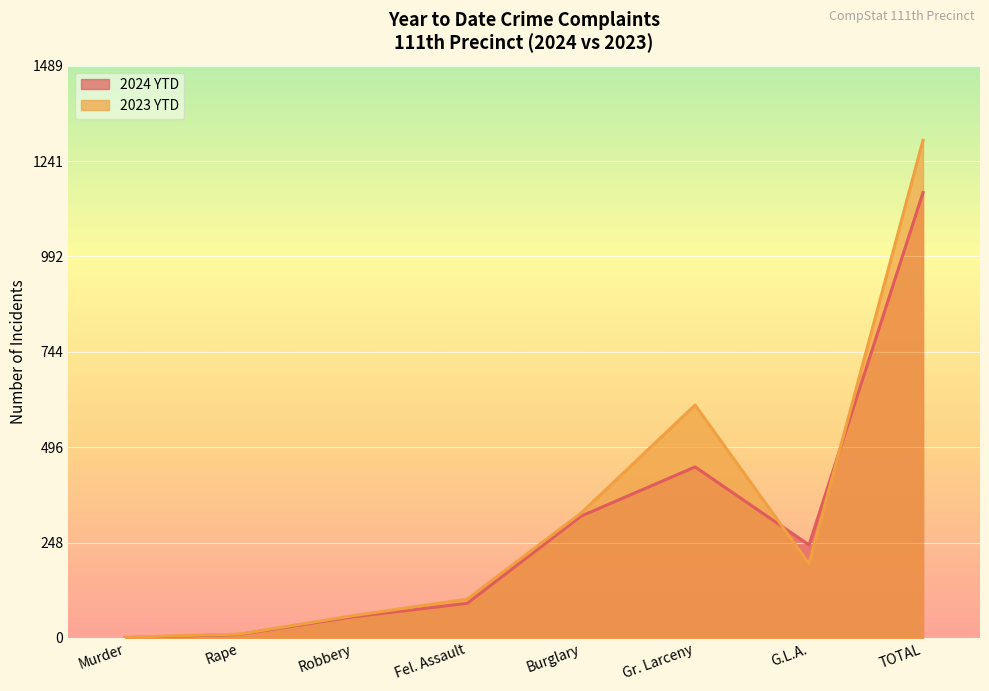

What is the difference between the maximum and minimum values in the 2024 YTD series?

1158